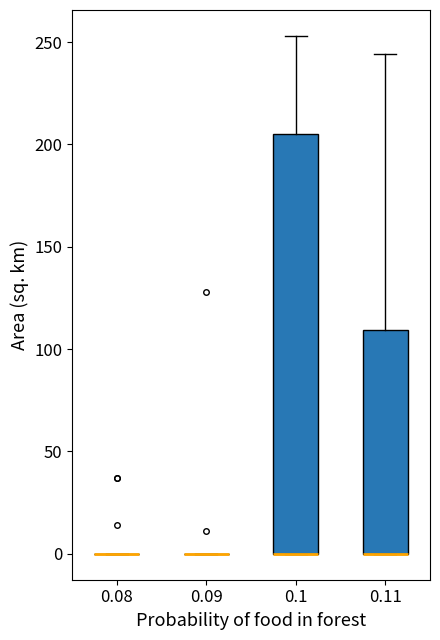

Reading left to right, read every box against the y-axis: the position of its median line, the range the box covers, and the ends of its whiskers. The values are not printed on the chart, so give them approximately, as read against the axis.

0.08: box collapsed to a line at 0, whiskers 0 to 0
0.09: box collapsed to a line at 0, whiskers 0 to 0
0.1: median 0 (drawn on the box's lower edge), box 0 to 205, whiskers 0 to 255
0.11: median 0 (drawn on the box's lower edge), box 0 to 110, whiskers 0 to 245